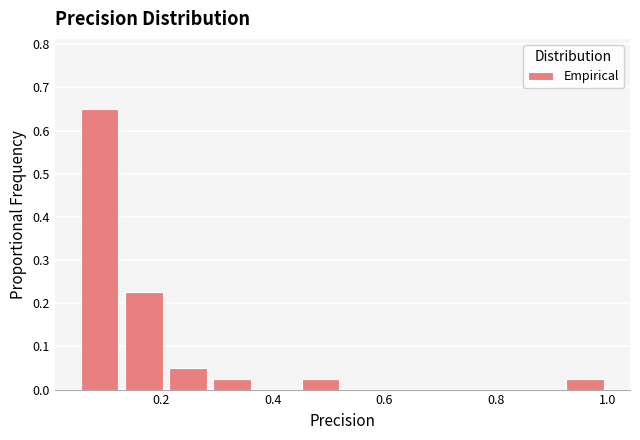

Read against the x-axis, roughly where is the centre of the tallest bar?

0.08